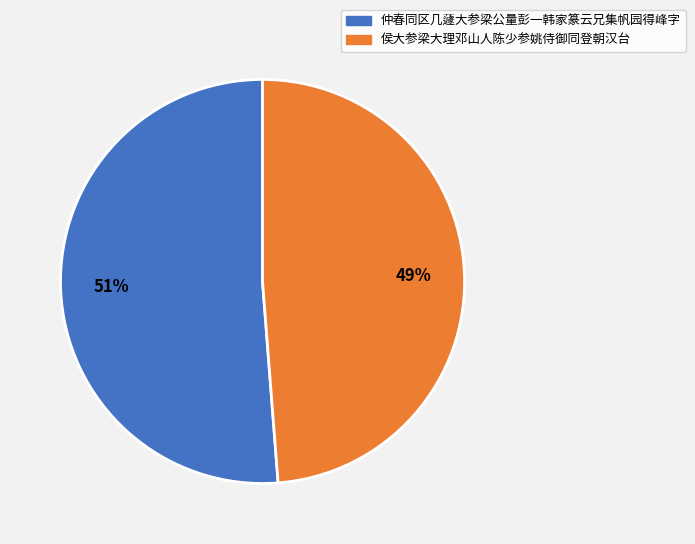

True or false: 仲春同区几蘧大参梁公量彭一韩家篆云兄集帆园得峰字 accounts for 51% of the total.

True